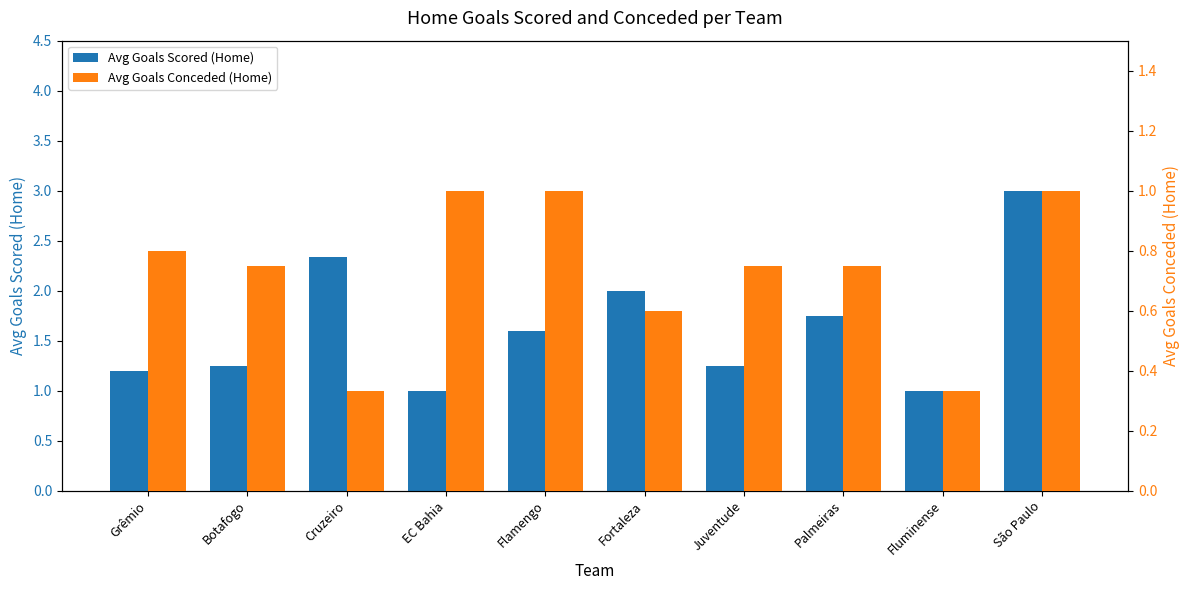

Reading left to right, what are all the values shown in this chart?

Avg Goals Scored (Home): 1.2	1.2	2.3	1.0	1.6	2.0	1.2	1.8	1.0	3.0
Avg Goals Conceded (Home): 0.8	0.8	0.3	1.0	1.0	0.6	0.8	0.8	0.3	1.0